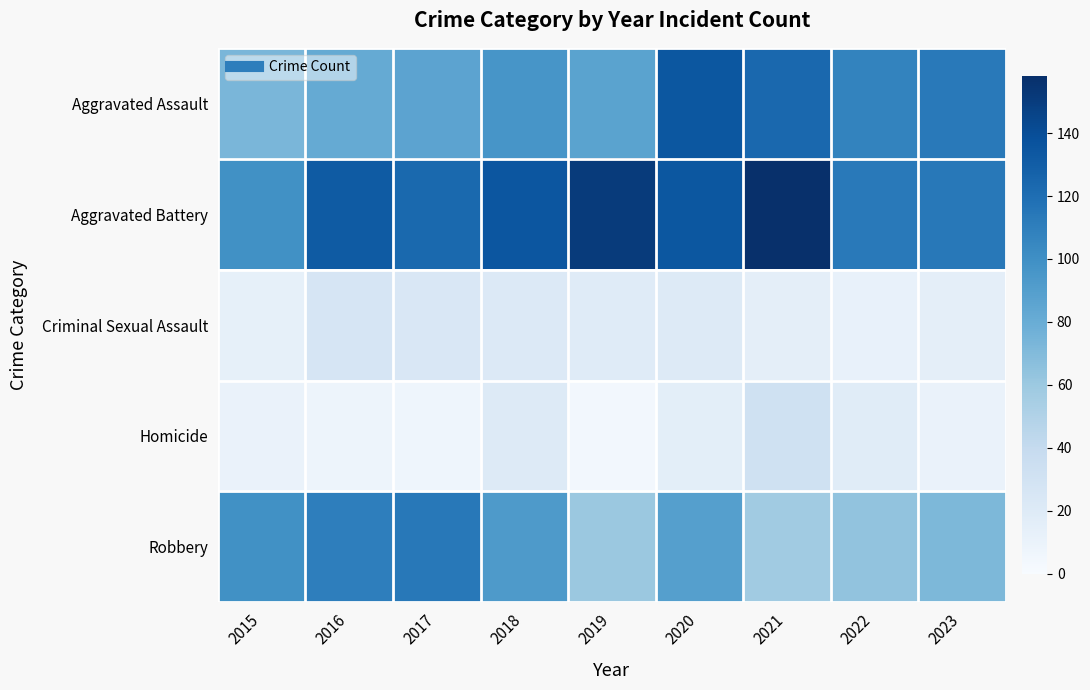

What is the smallest value displayed?

4